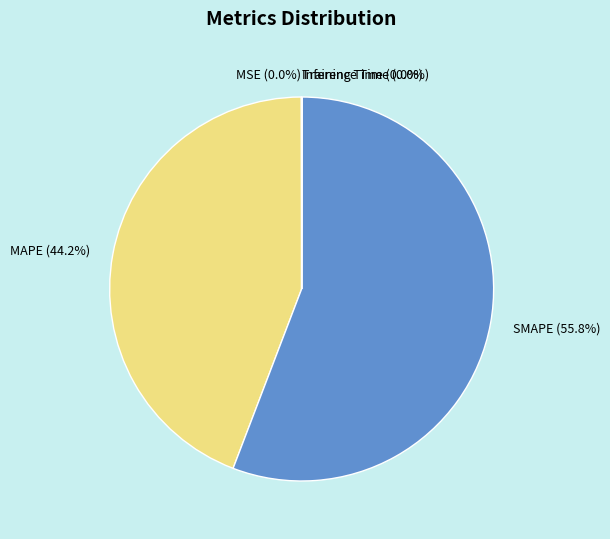

The SMAPE slice represents 69% of the pie. True or false?

False